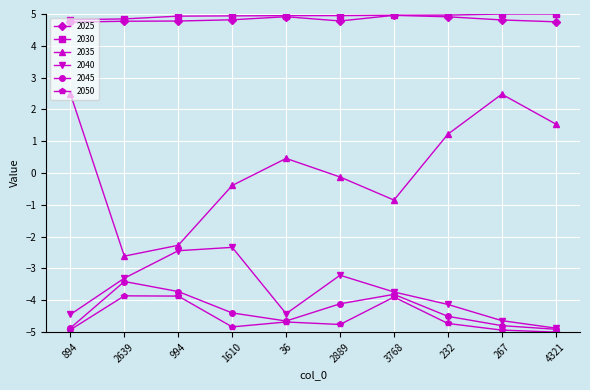

The value of 2025 at 36 is 4.9. True or false?

True